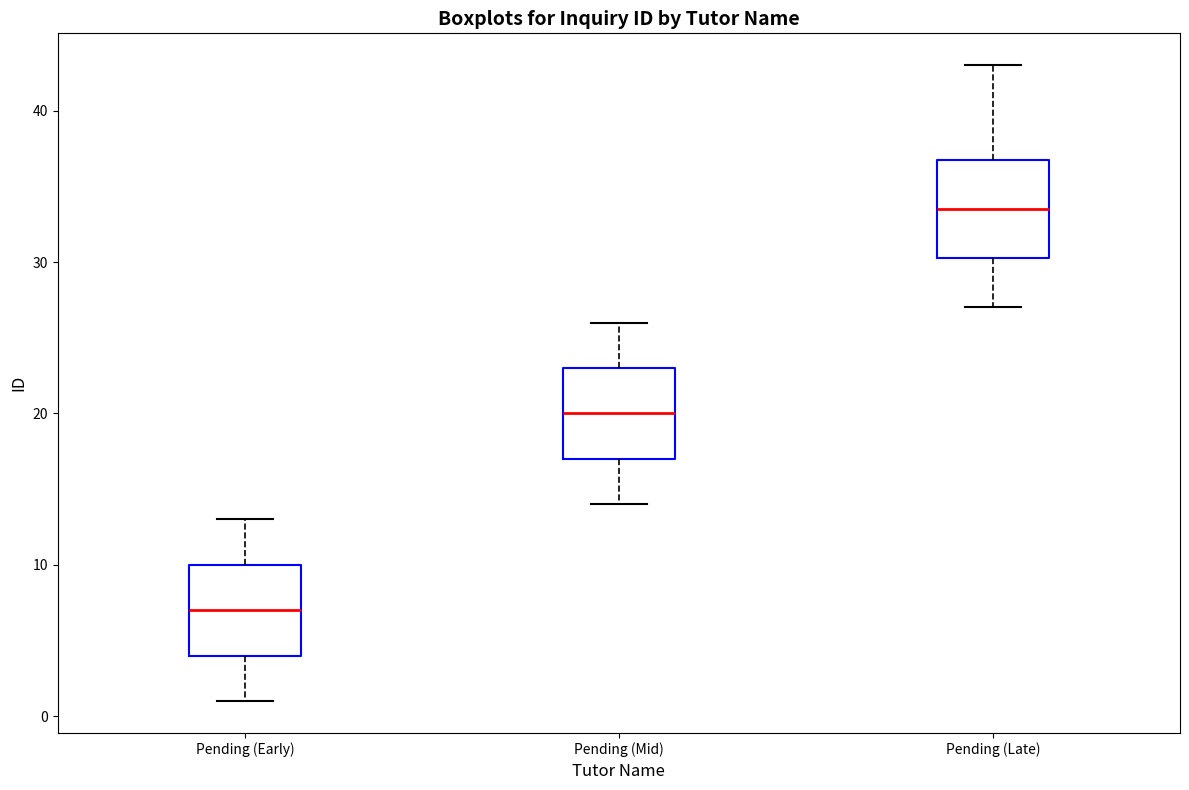

Where does the lower whisker of the box for Pending (Mid) end on the y-axis? The values are not printed on the chart, so give them approximately, as read against the axis.

14